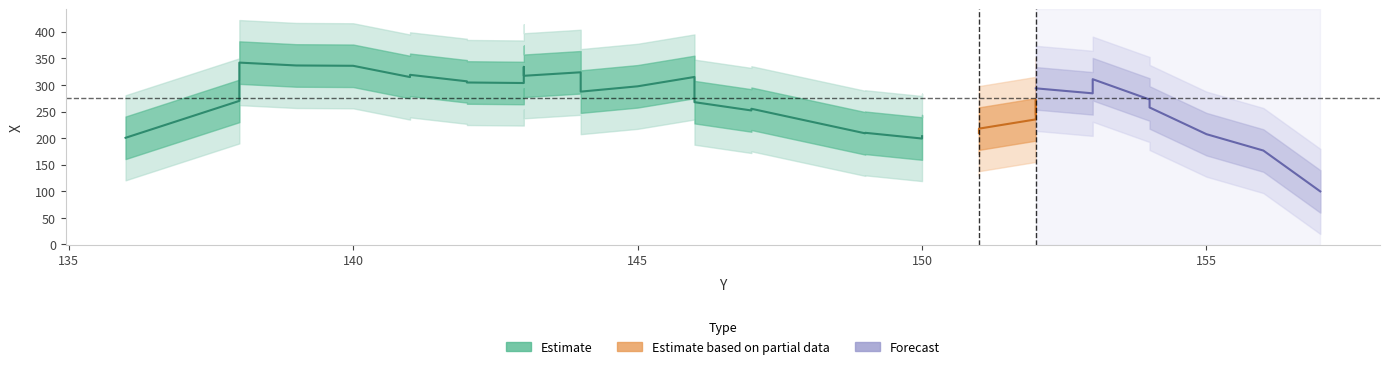

Is this an area chart (filled region under the line)?

No